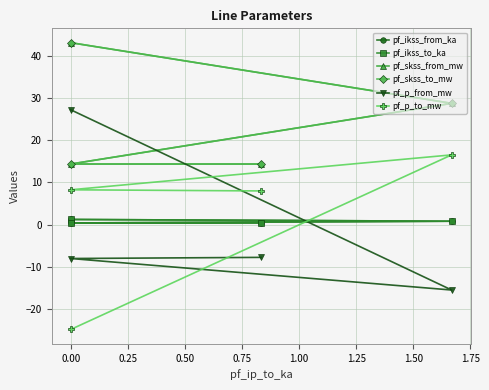

What are all the series names shown in the legend?

pf_ikss_from_ka, pf_ikss_to_ka, pf_skss_from_mw, pf_skss_to_mw, pf_p_from_mw, pf_p_to_mw